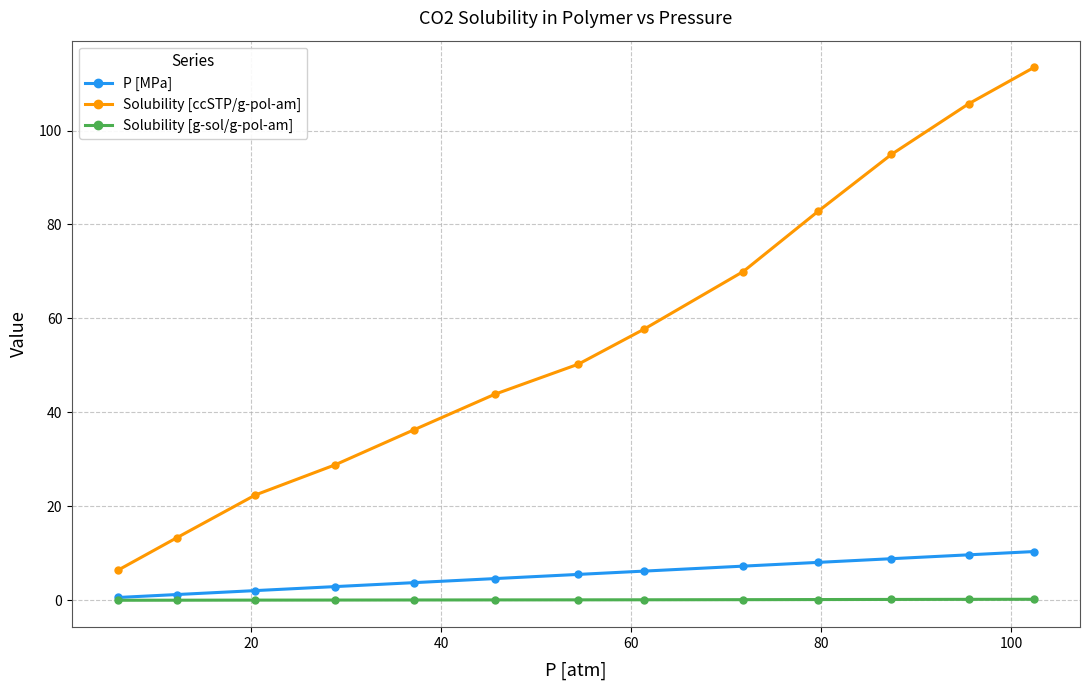

What are all the series names shown in the legend?

P [MPa], Solubility [ccSTP/g-pol-am], Solubility [g-sol/g-pol-am]